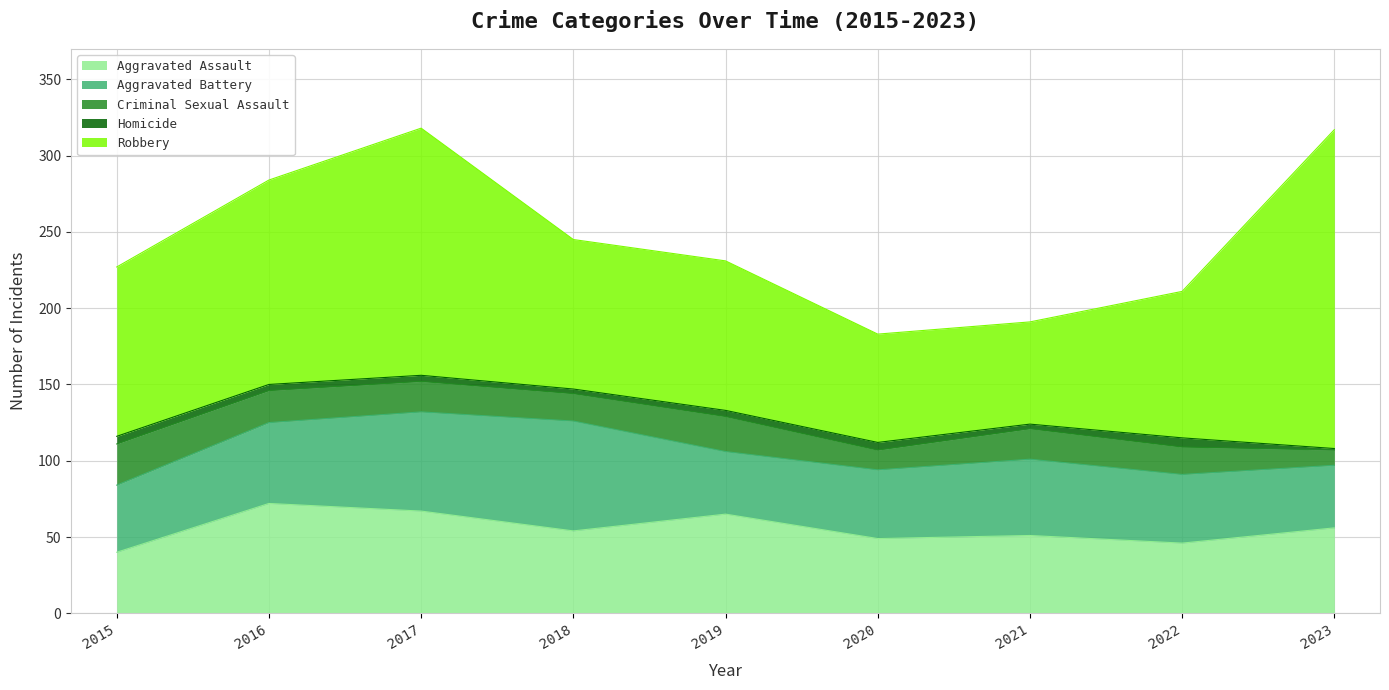

At which label does Criminal Sexual Assault first exceed 20?

2015